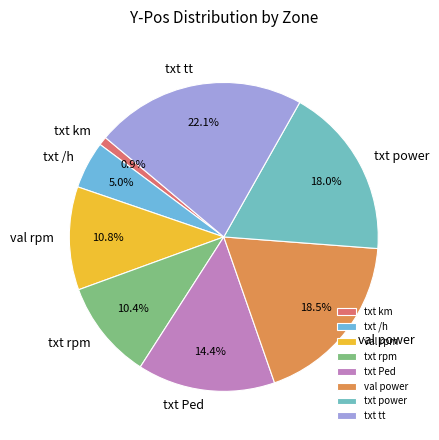

To the nearest percent, what is the combined percentage of txt tt and txt rpm?

32%